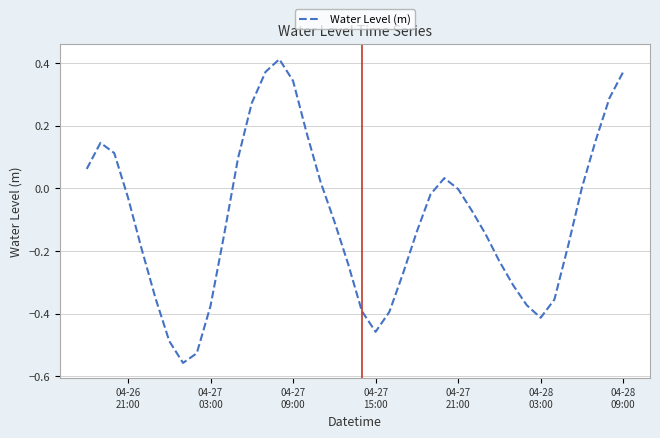

How many lines are shown in the chart?

1